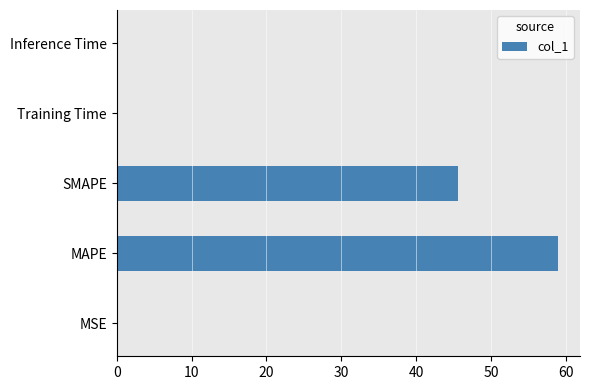

At which label is the value closest to 29?

SMAPE